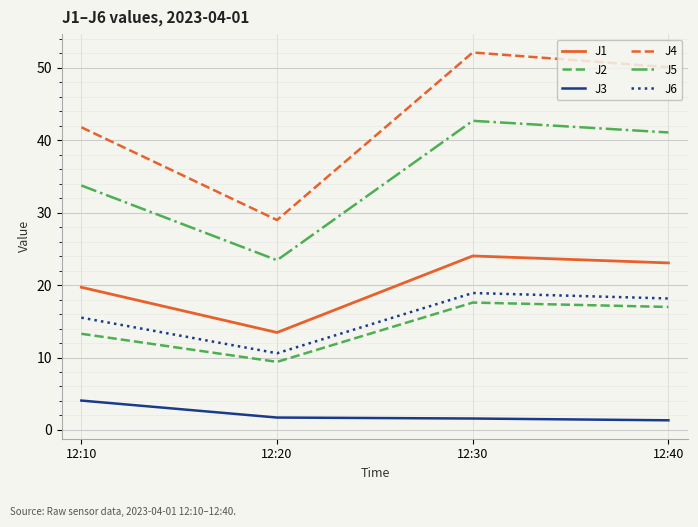

Which series has the widest spread of values?

J4